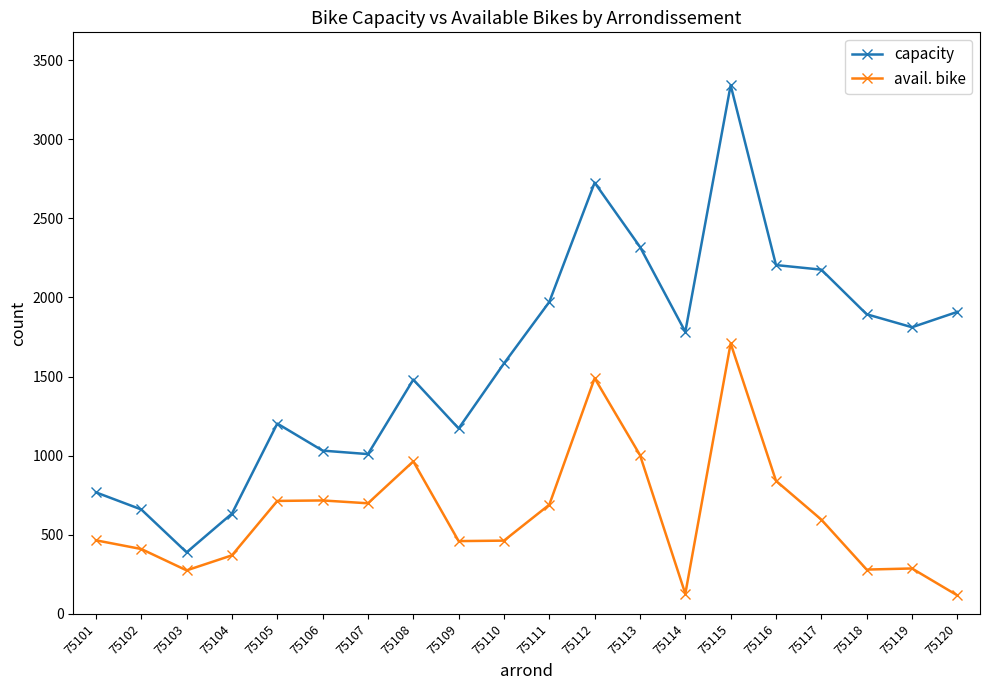

What are all the series names shown in the legend?

capacity, avail. bike